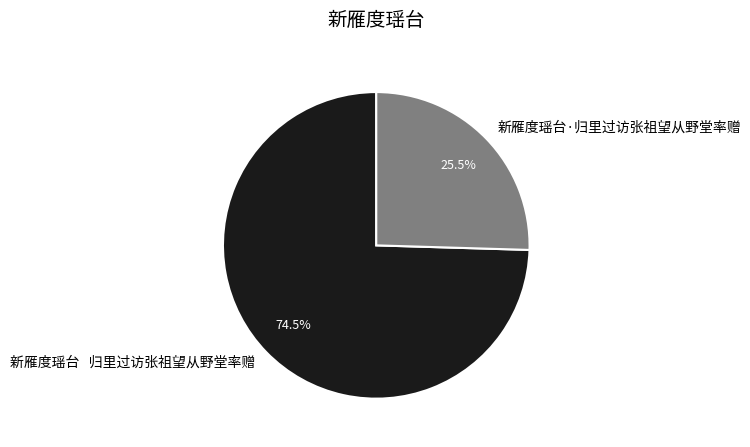

Rank the categories by value from lowest to highest.

新雁度瑶台·归里过访张祖望从野堂率赠, 新雁度瑶台 归里过访张祖望从野堂率赠